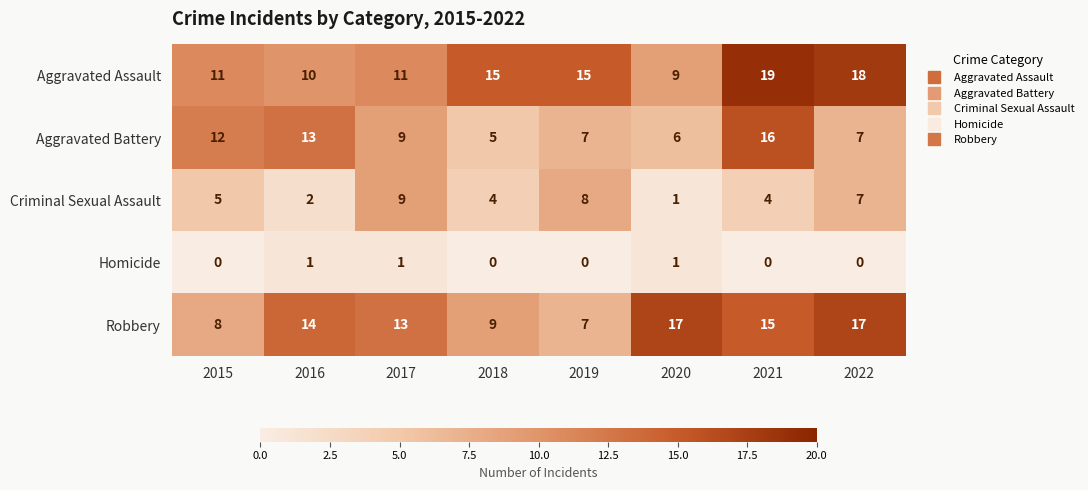

Between 2015 and 2022, which series saw the biggest shift?

Robbery